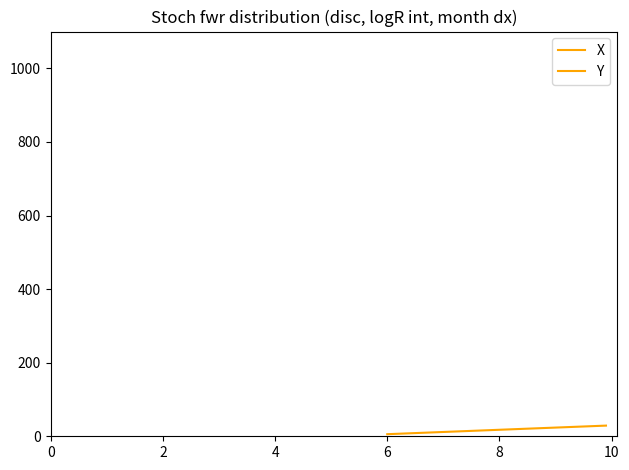

Reading right to left, transcribe all the data shown in this chart.

X: 29.0	28.4	27.8	27.2	26.6	26.0	25.4	24.8	24.2	23.6	23.0	22.4	21.8	21.3	20.7	20.1	19.5	18.9	18.3	17.7	17.1	16.5	15.9	15.3	14.7	14.1	13.5	12.9	12.3	11.7	11.1	10.5	9.9	9.3	8.7	8.1	7.5	6.9	6.3	5.7
Y: 1513.0	1513.0	1513.0	1513.1	1513.1	1513.2	1513.2	1513.3	1513.3	1513.4	1513.4	1513.5	1513.5	1513.6	1513.6	1513.7	1513.7	1513.8	1513.8	1513.8	1513.9	1513.9	1513.9	1513.9	1513.9	1513.9	1513.9	1513.9	1513.9	1513.9	1513.9	1513.9	1513.9	1513.9	1513.8	1513.8	1513.8	1513.8	1513.8	1513.7